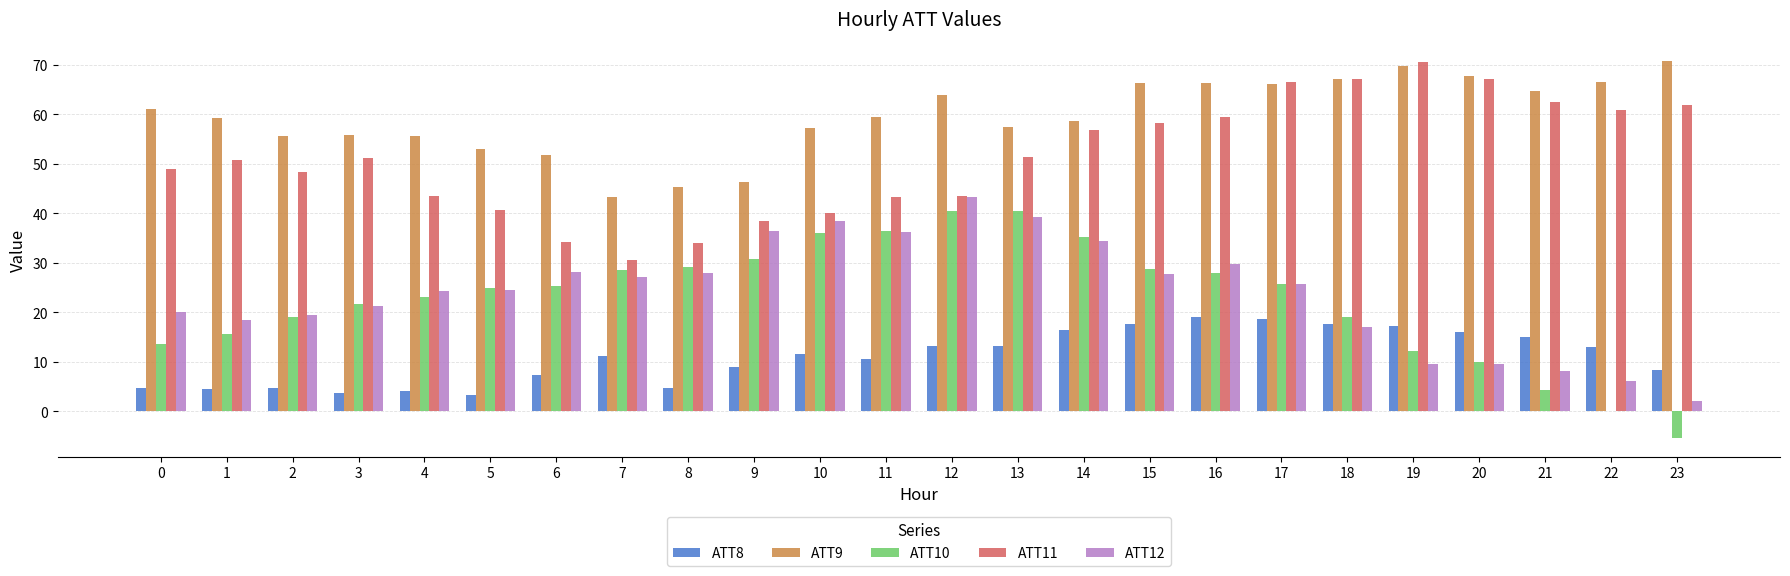

Which series has the widest spread of values?

ATT10